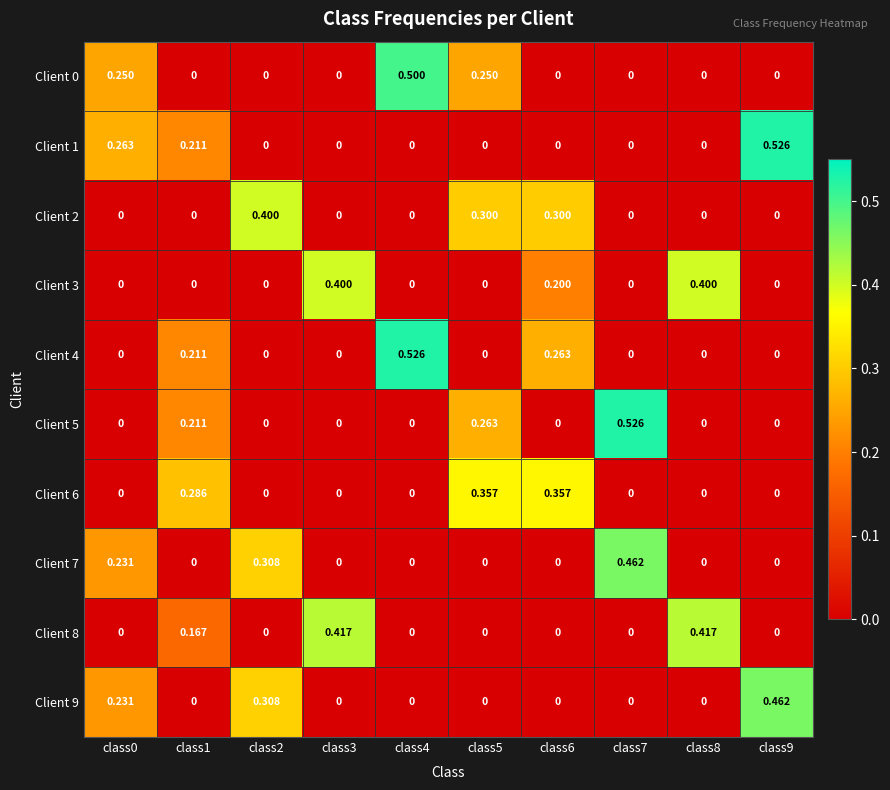

Is the value of Client 4 at class7 greater than the value of Client 5 at class1?

No